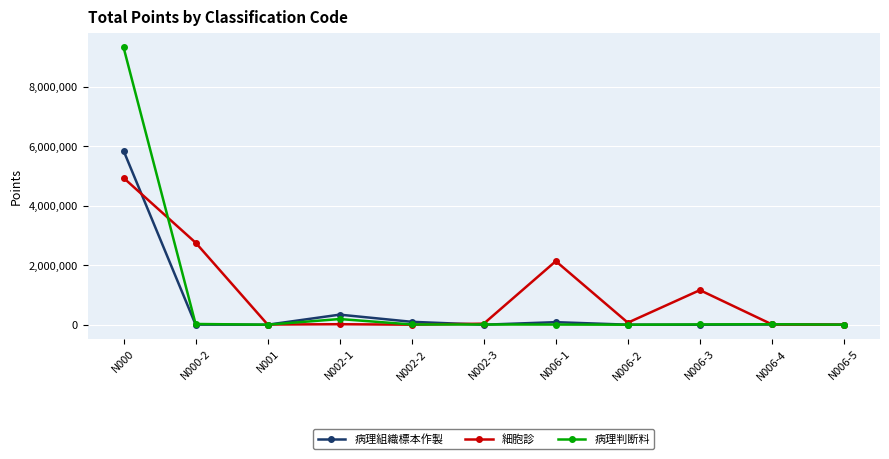

True or false: 病理組織標本作製 has more than 1 interior local peaks.

True